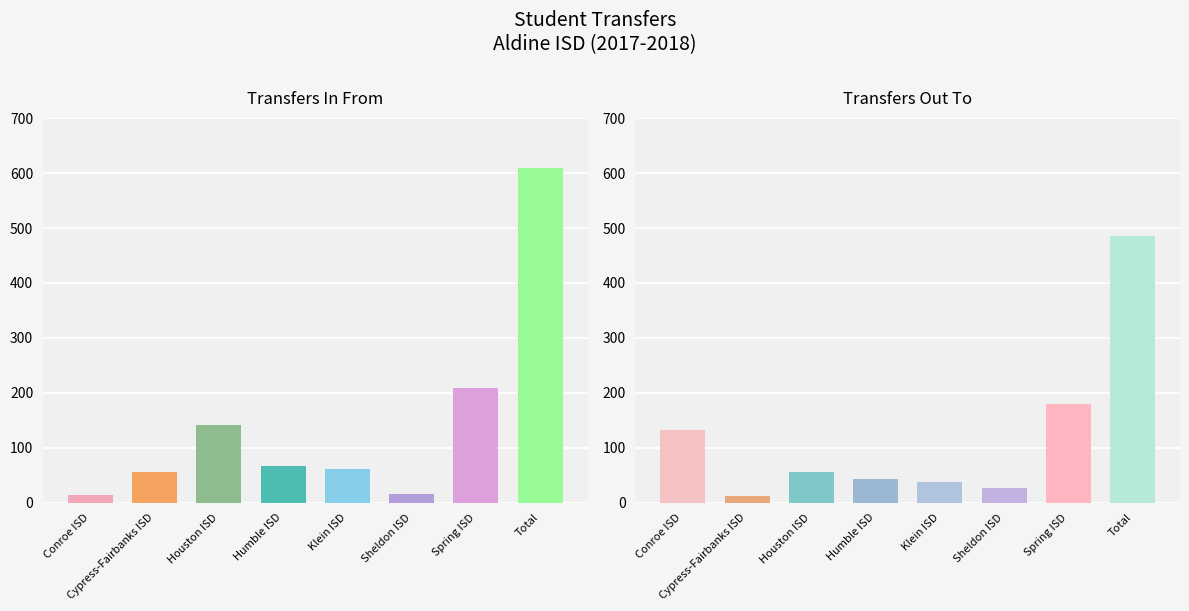

What position from the right is Sheldon ISD?

3